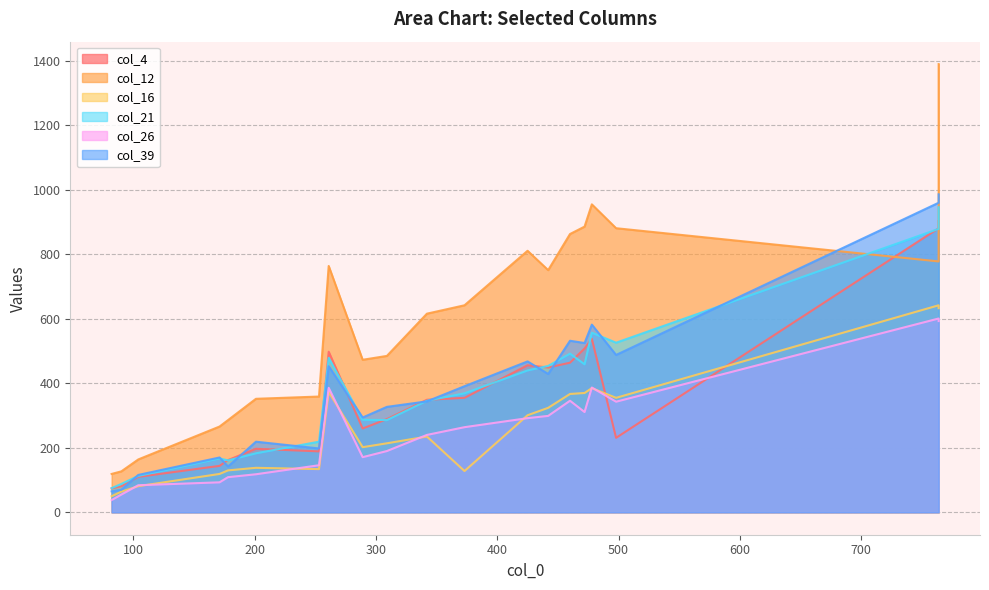

True or false: col_4 and col_12 cross at least once.

True